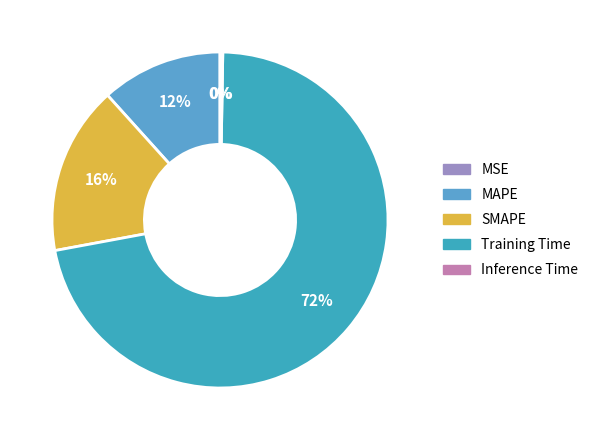

To the nearest percent, what portion does Training Time represent?

72%